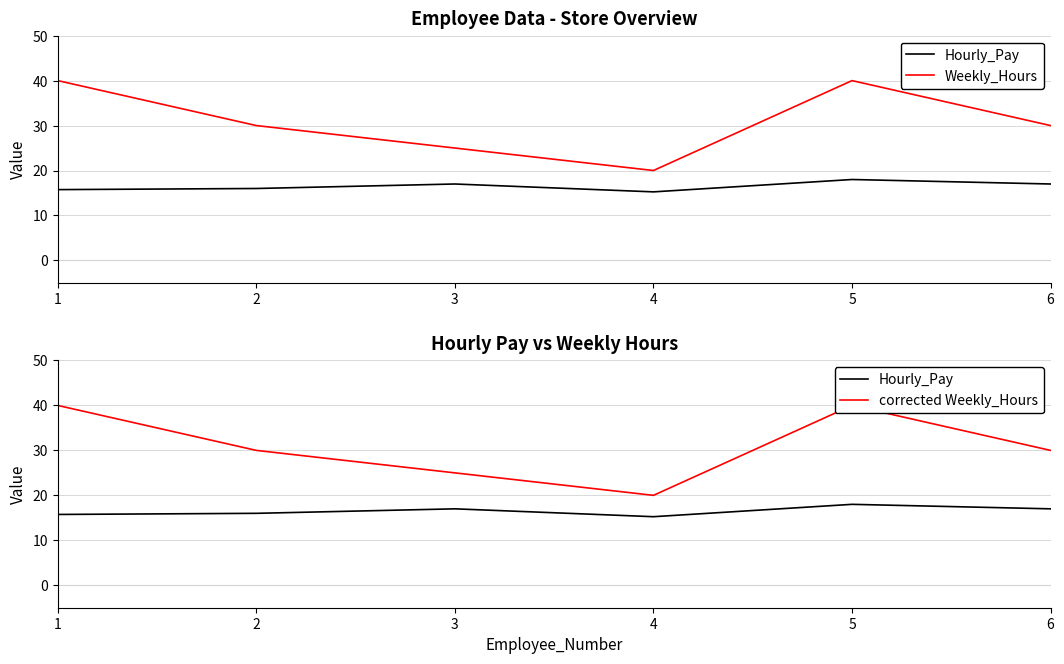

Does the chart have visible grid lines?

Yes